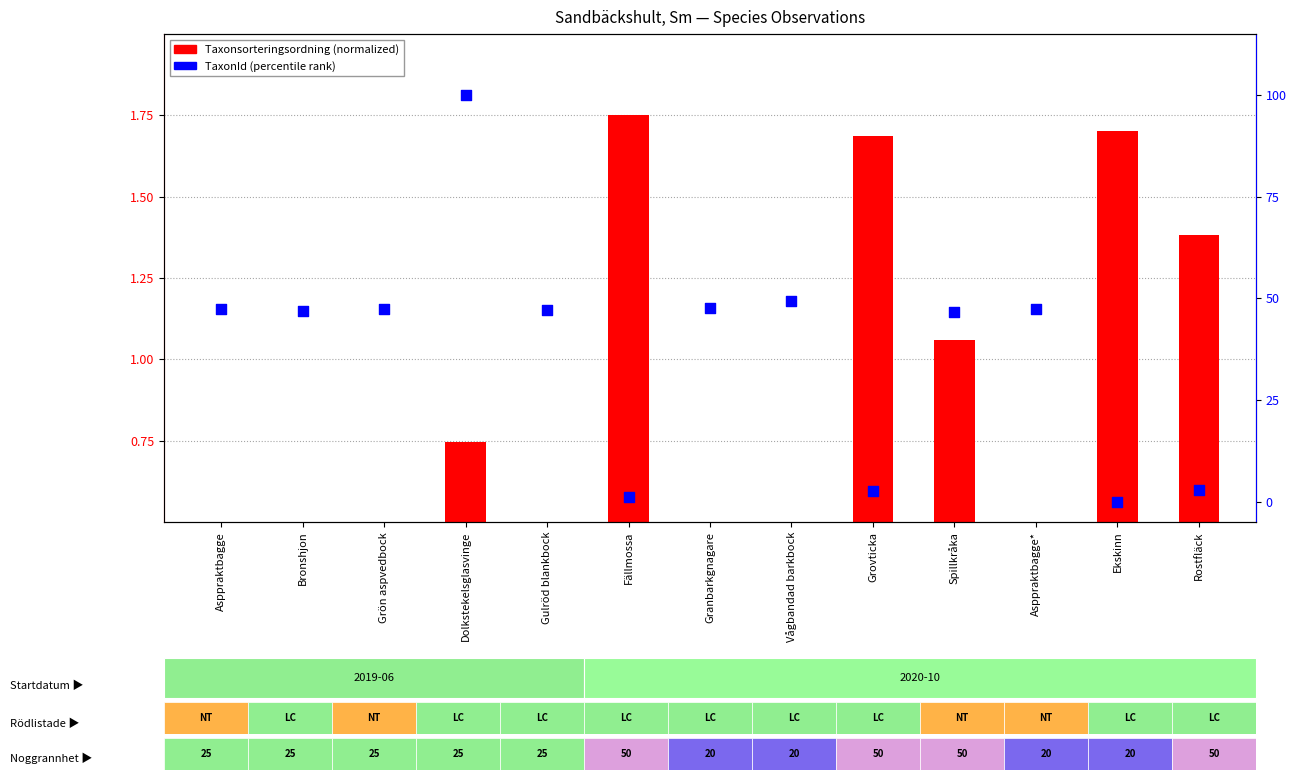

At how many categories does at least one series exceed 30?

9